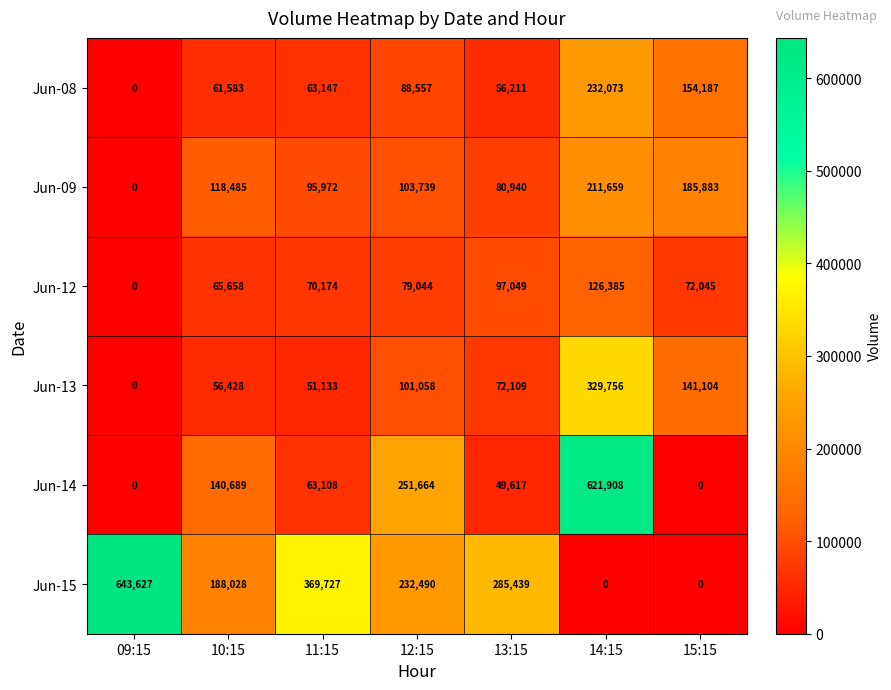

At which category does the chart reach its peak across all series?

09:15